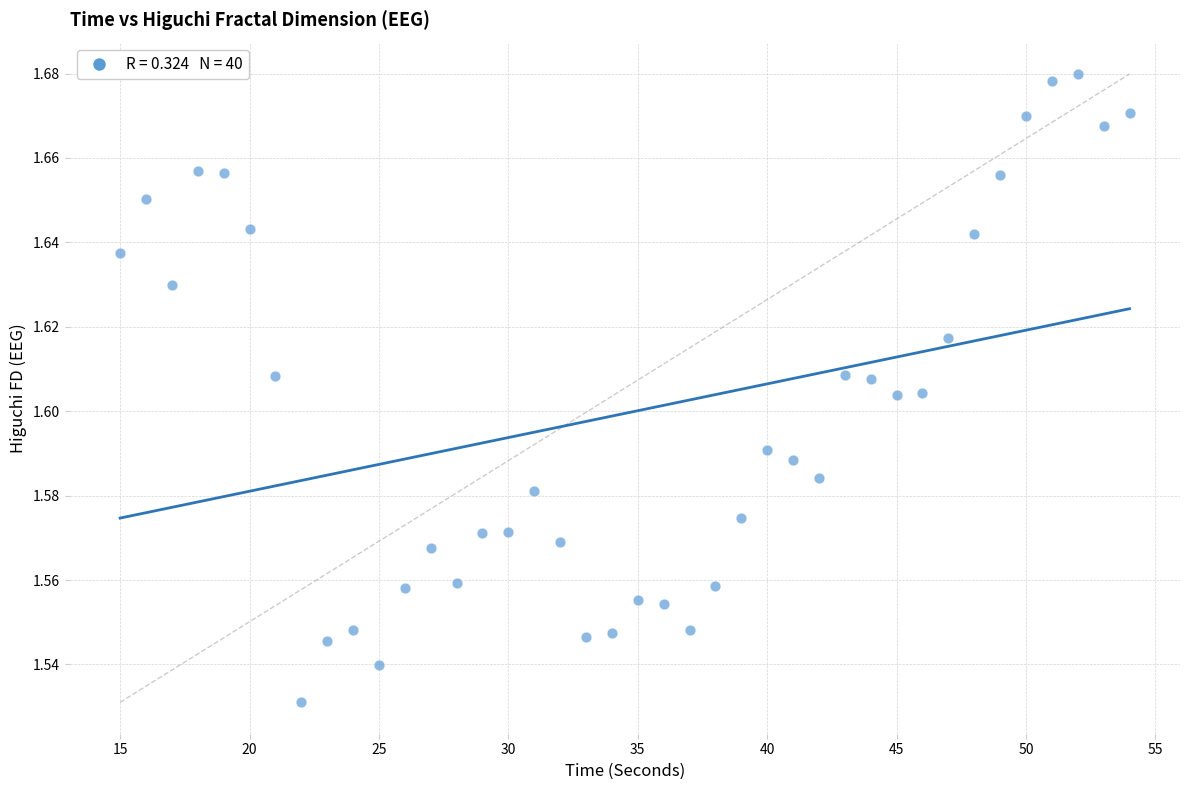

What is the range of X values (max minus min)?

39.0